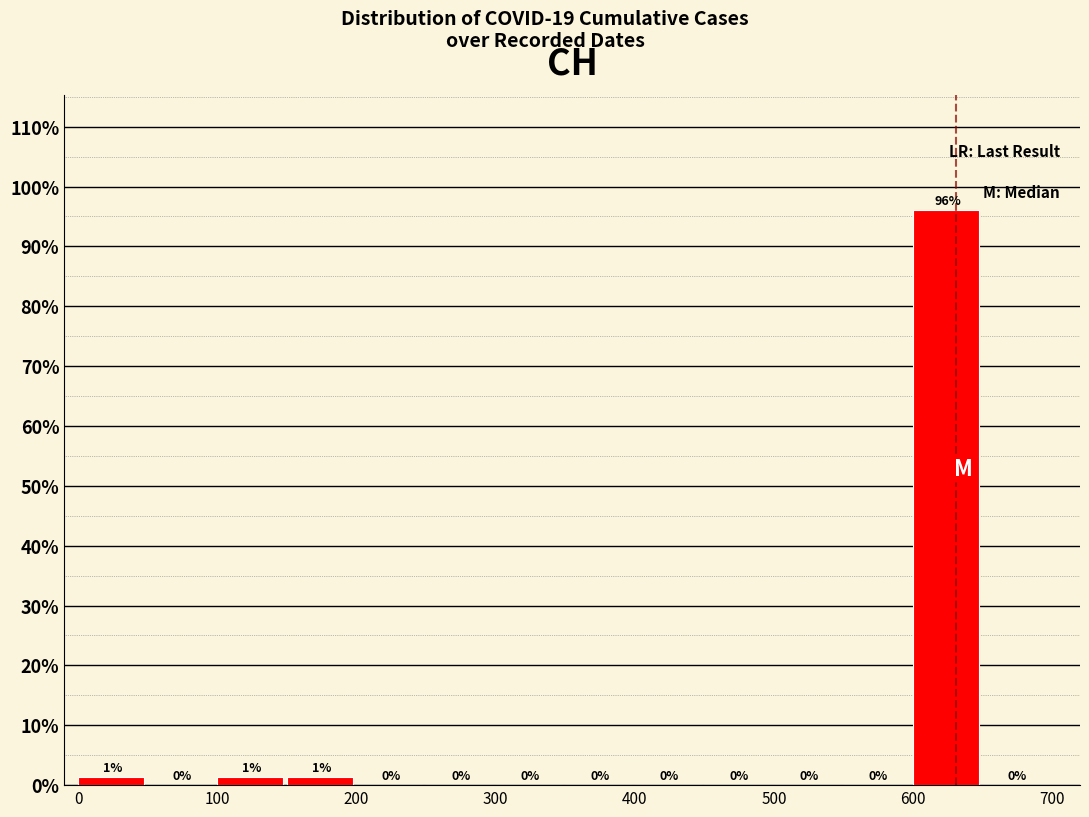

Which range on the x-axis has the tallest bar?

600 to 650